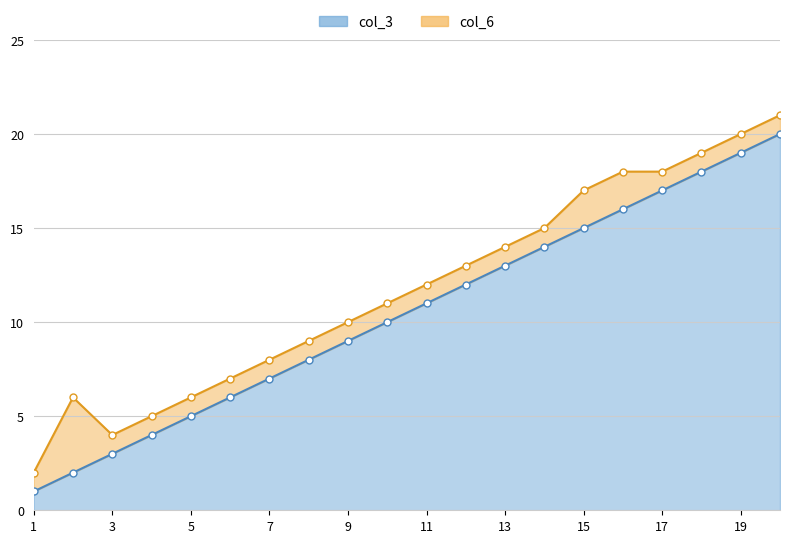

The value at 16 is 11. True or false?

False